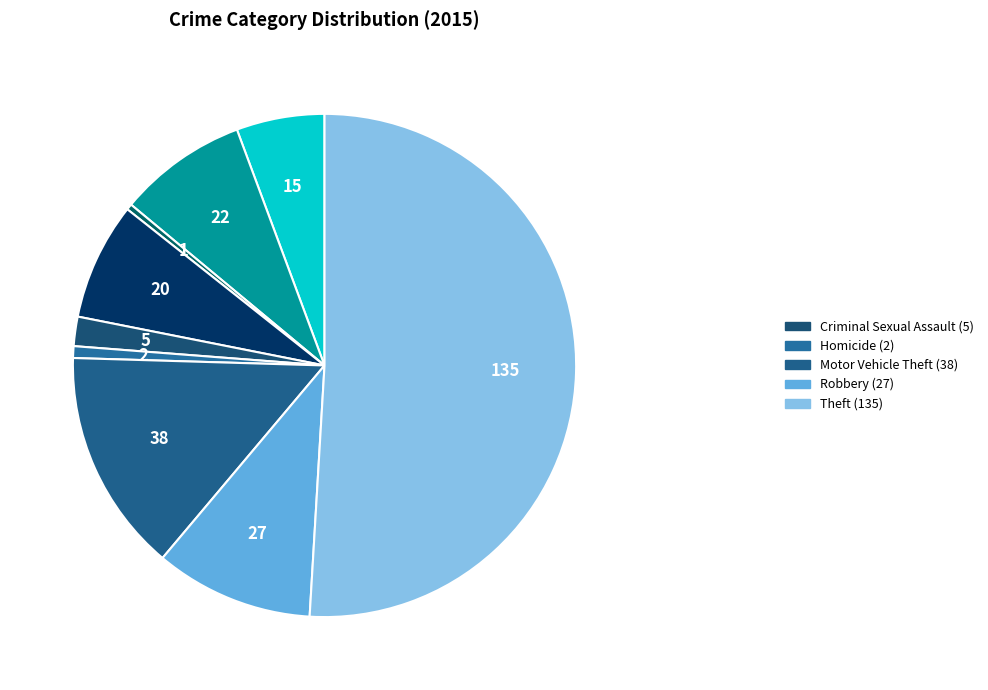

To the nearest percent, what is the average slice percentage?

11%